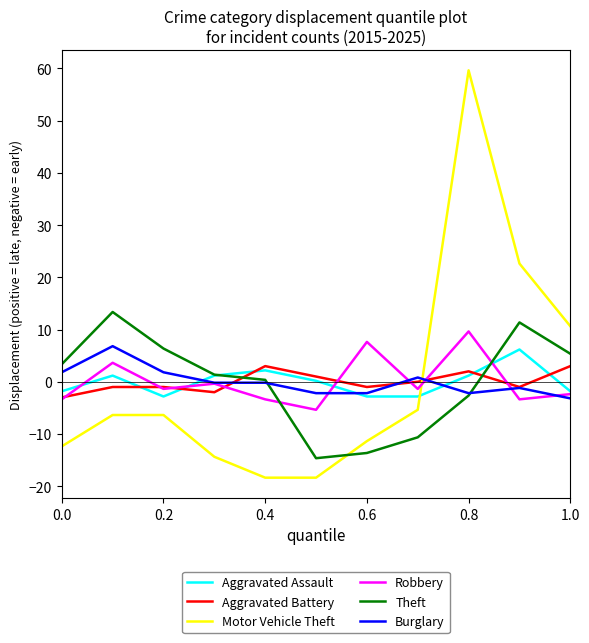

What is the minimum value shown in the chart?

-18.4